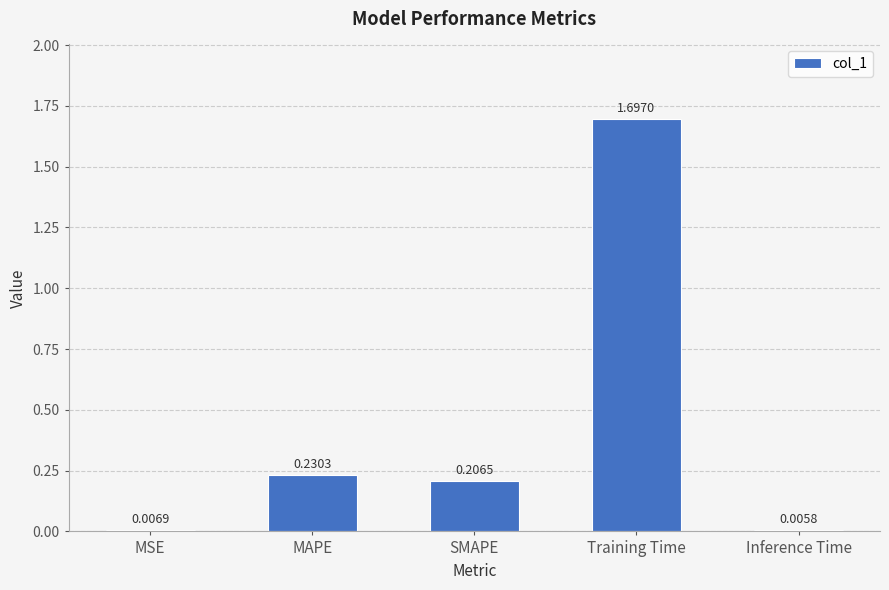

Which has a higher value, Inference Time or Training Time?

Training Time